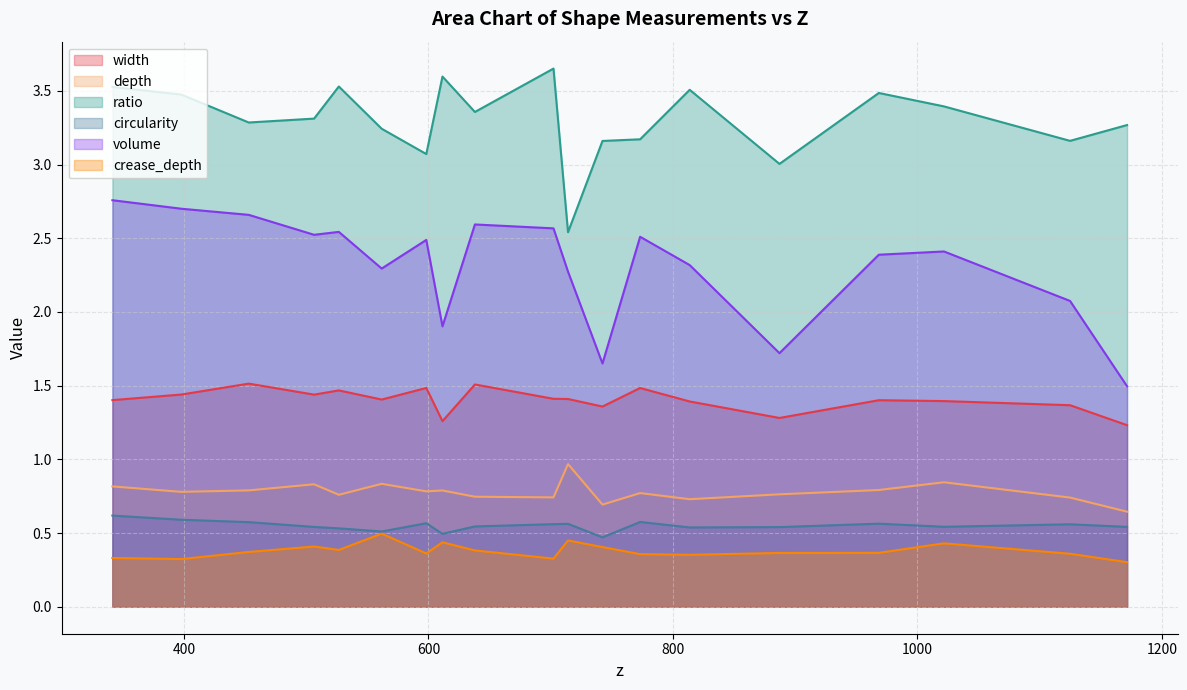

True or false: width has a value of 1.5 at 598.211578344015.

True